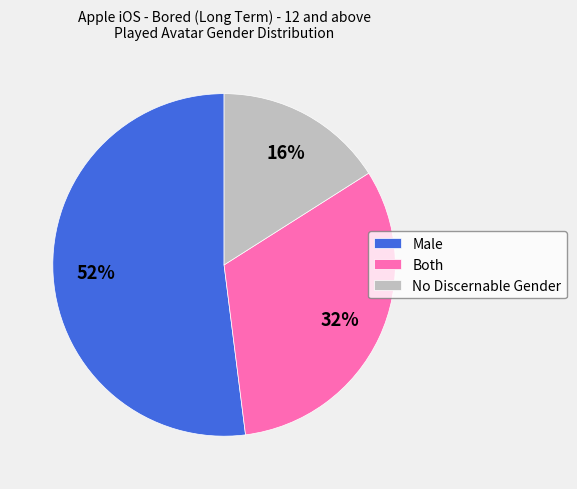

Which slice represents more than half of the pie?

Male